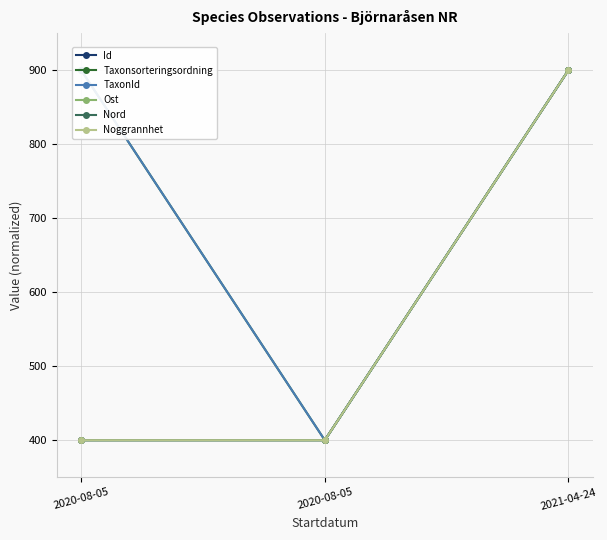

Which has a higher value, 2020-08-05 or 2020-08-05?

2020-08-05